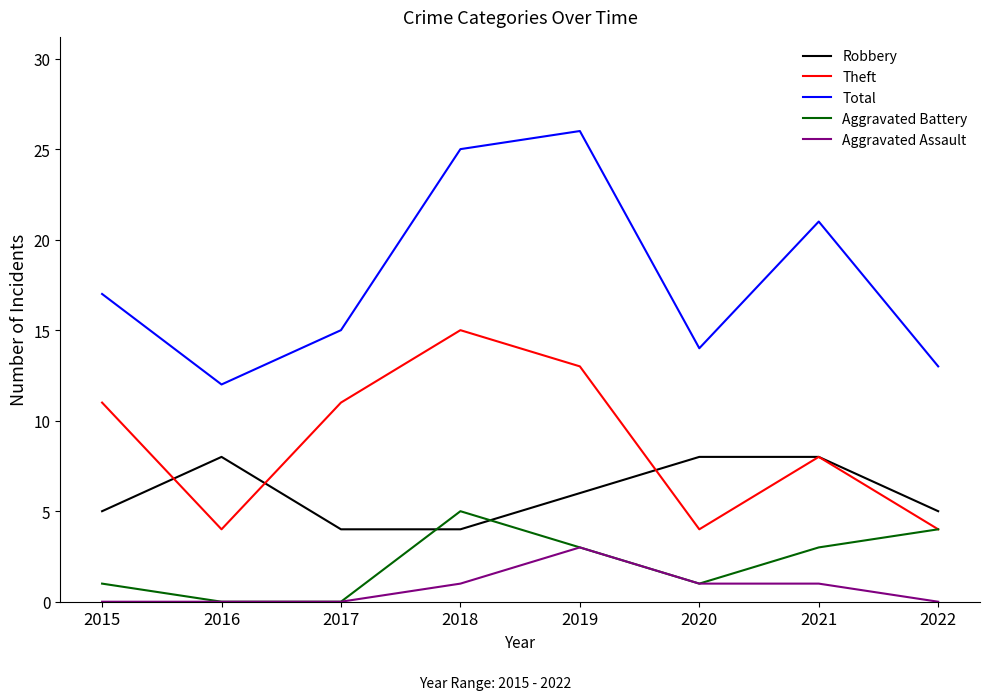

Reading left to right, transcribe all the data shown in this chart.

Robbery: 5	8	4	4	6	8	8	5
Theft: 11	4	11	15	13	4	8	4
Total: 17	12	15	25	26	14	21	13
Aggravated Battery: 1	0	0	5	3	1	3	4
Aggravated Assault: 0	0	0	1	3	1	1	0